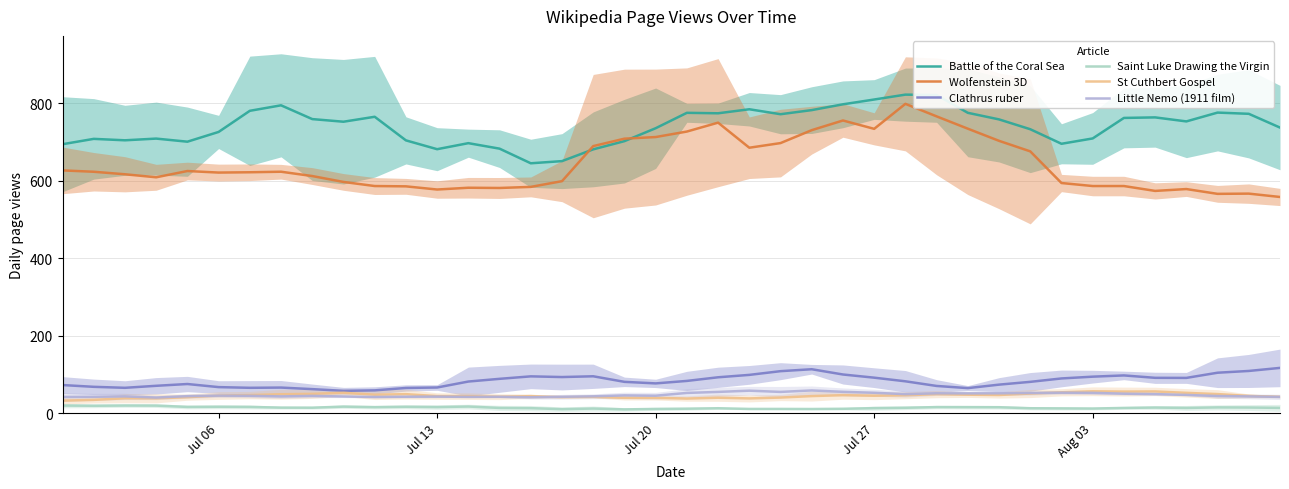

The value of Wolfenstein 3D at Jul 13 is 214.2. True or false?

False